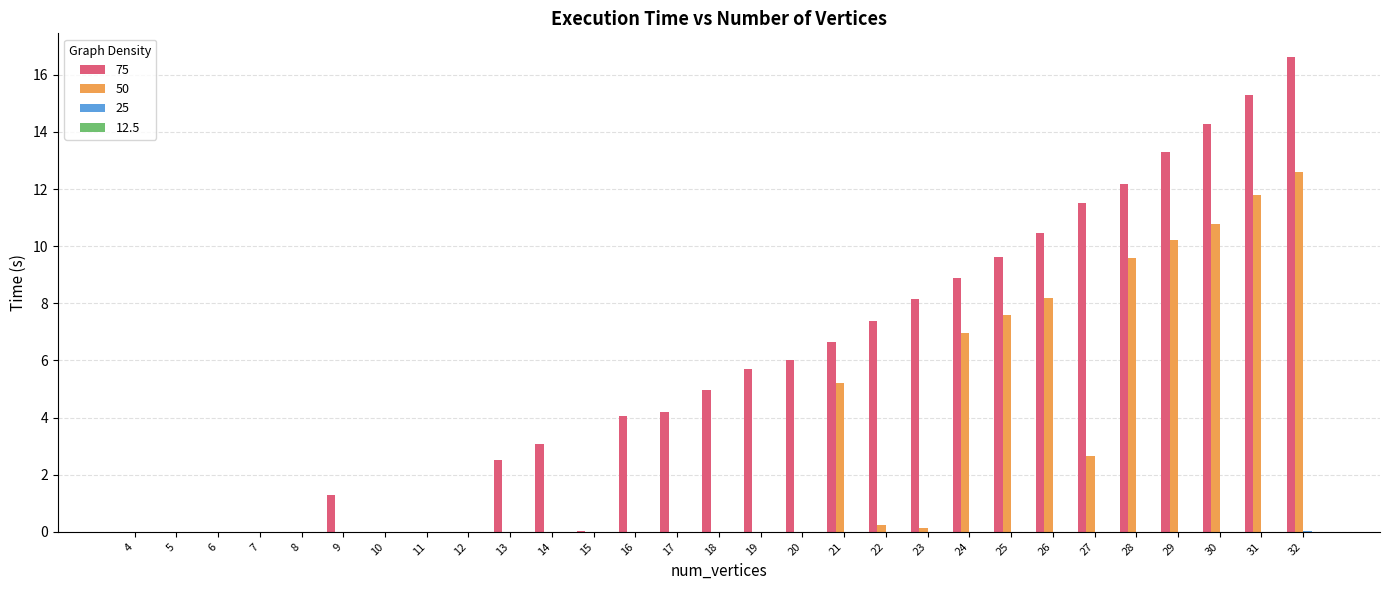

At which category is the sum across all series the highest?

32